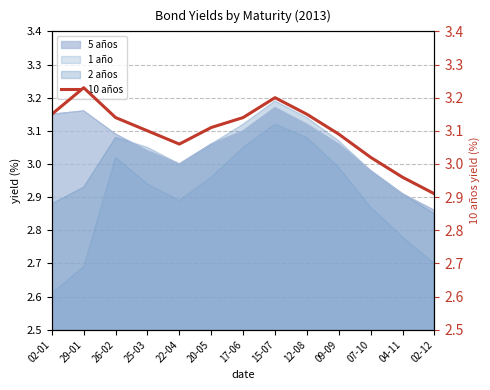

How many points are lower than both their immediate neighbors (excluding endpoints)?

1